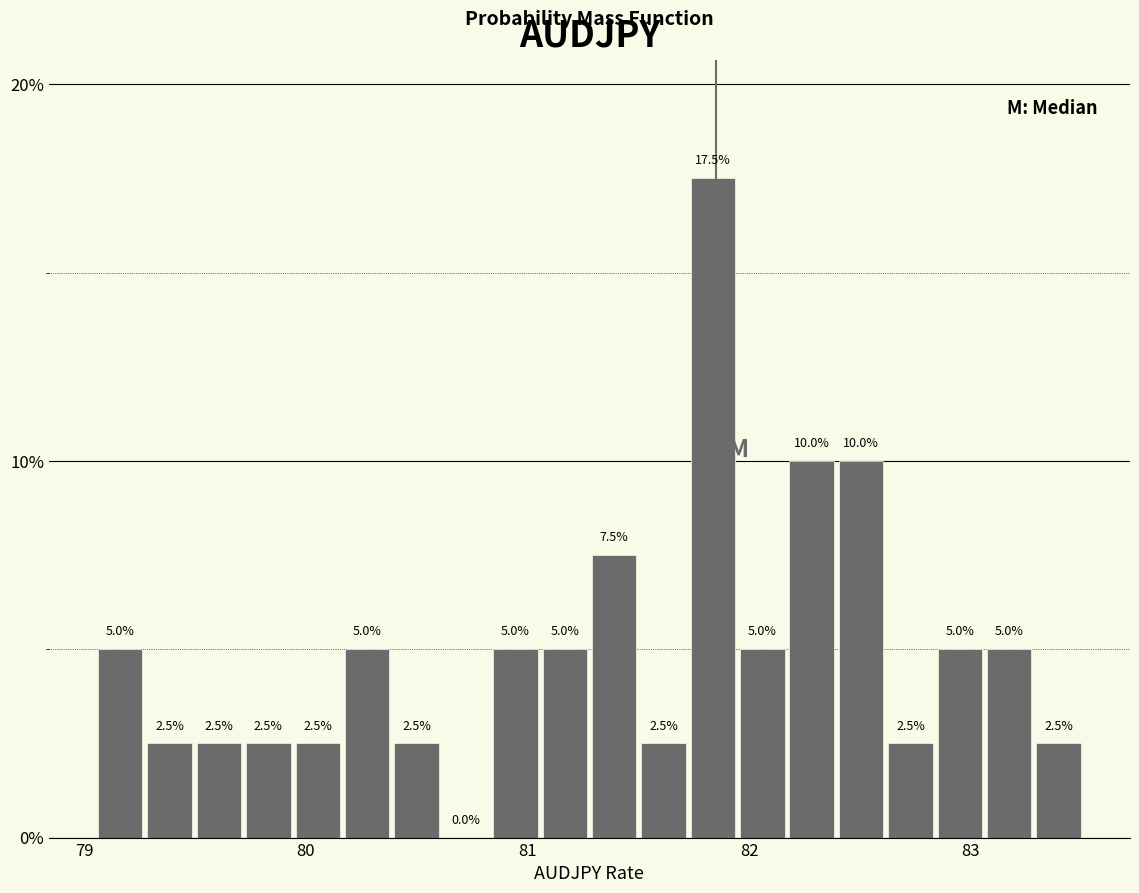

Around what value on the x-axis is the tallest bar? Give the approximate position of its centre, as read against the axis.

81.8